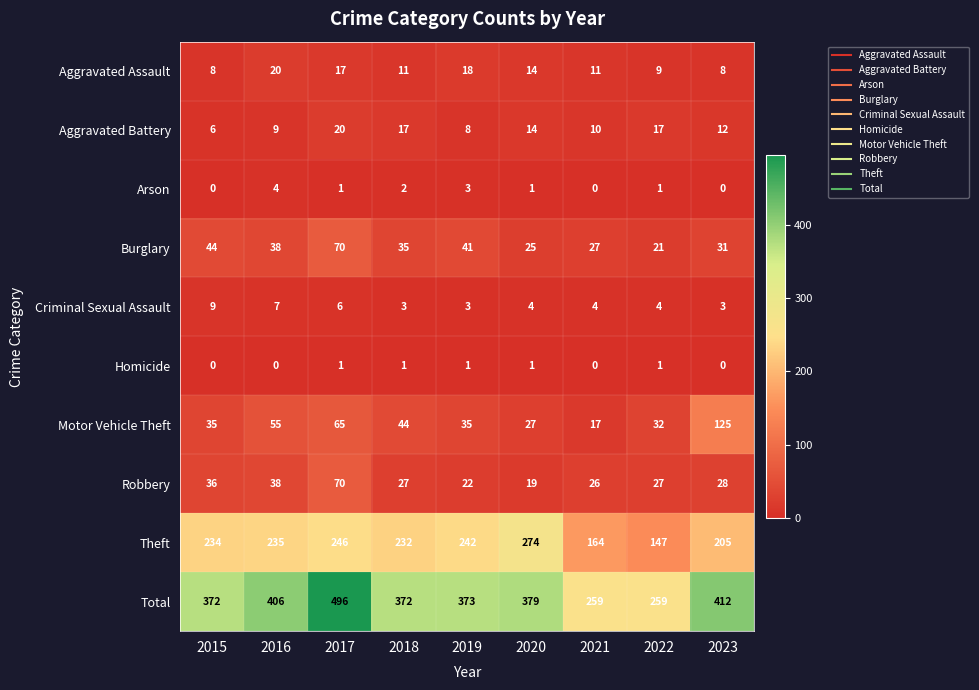

How many data points does each series have?

9